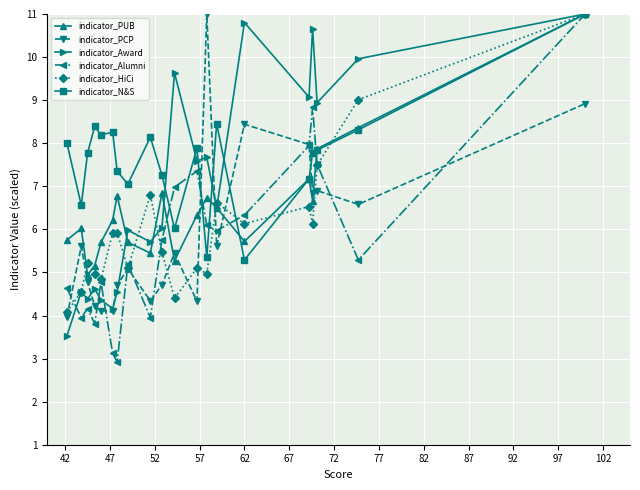

True or false: indicator_PUB has more than 2 points higher than both neighbors.

True